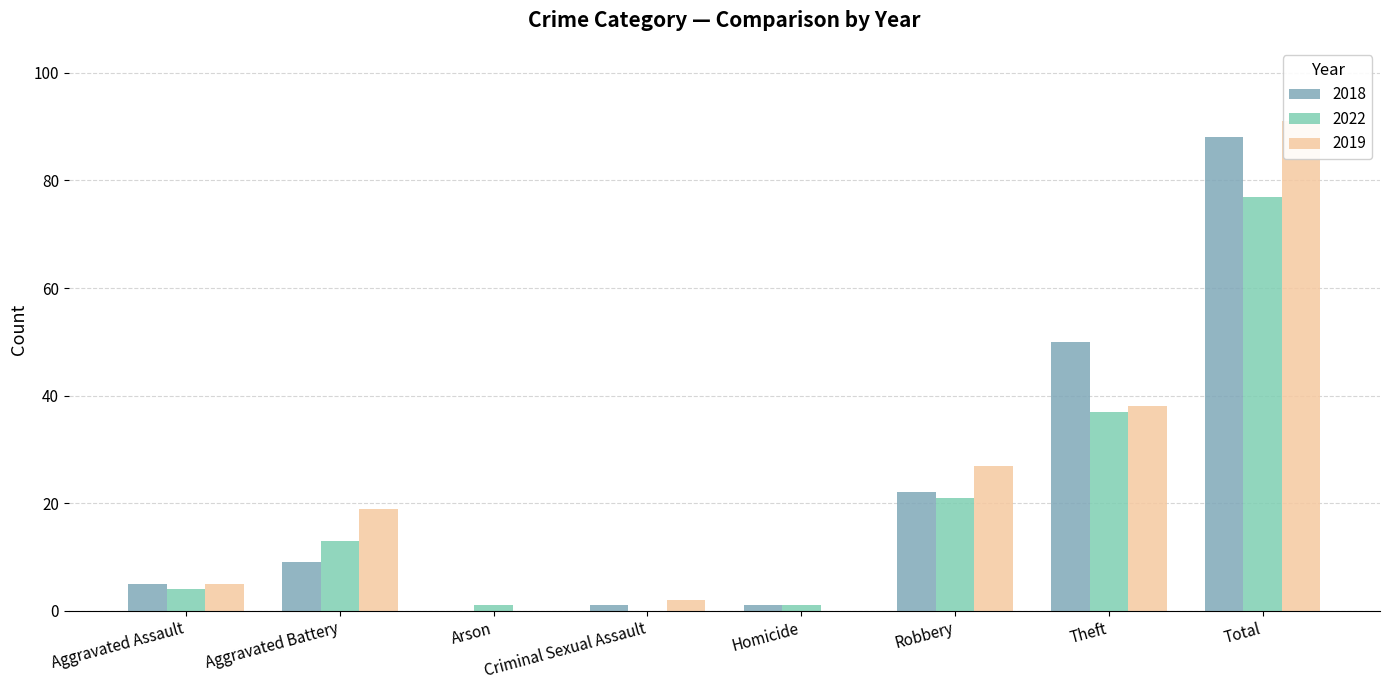

What is the value of the 2019 bar at the 6th from the left?

27